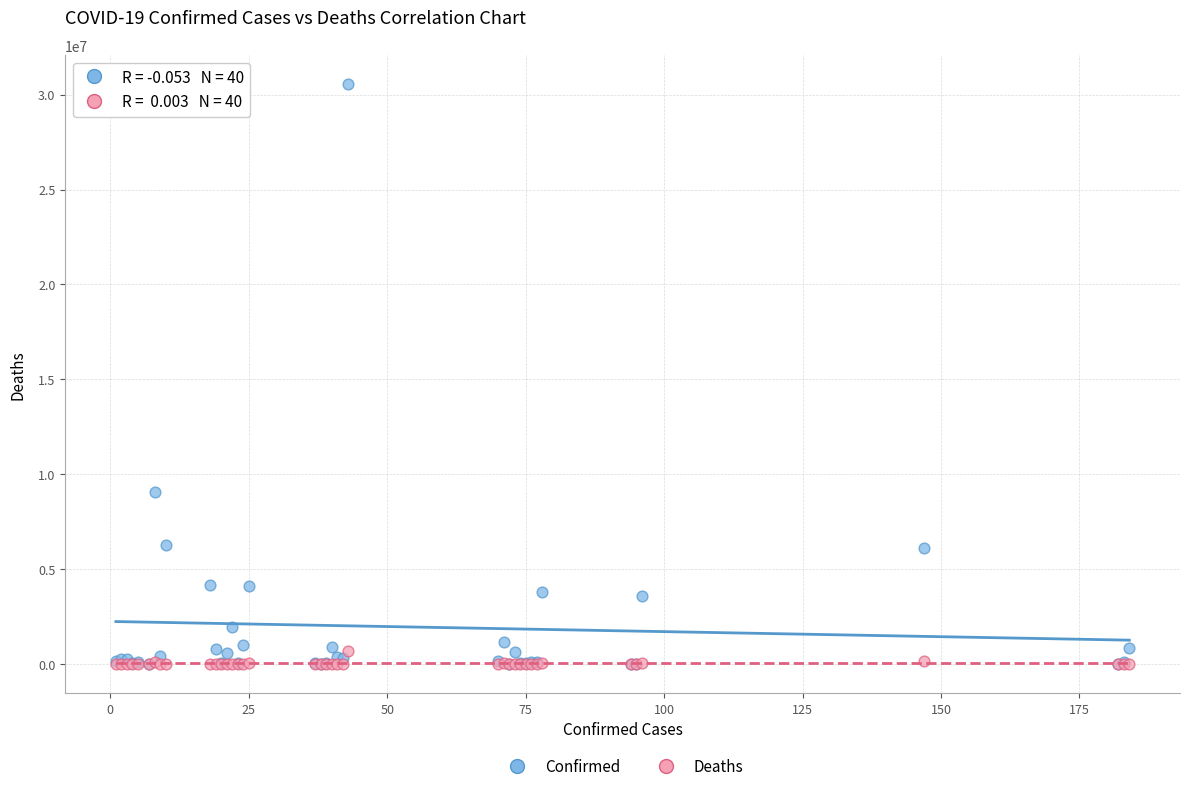

Which series contains the highest Y value?

Confirmed